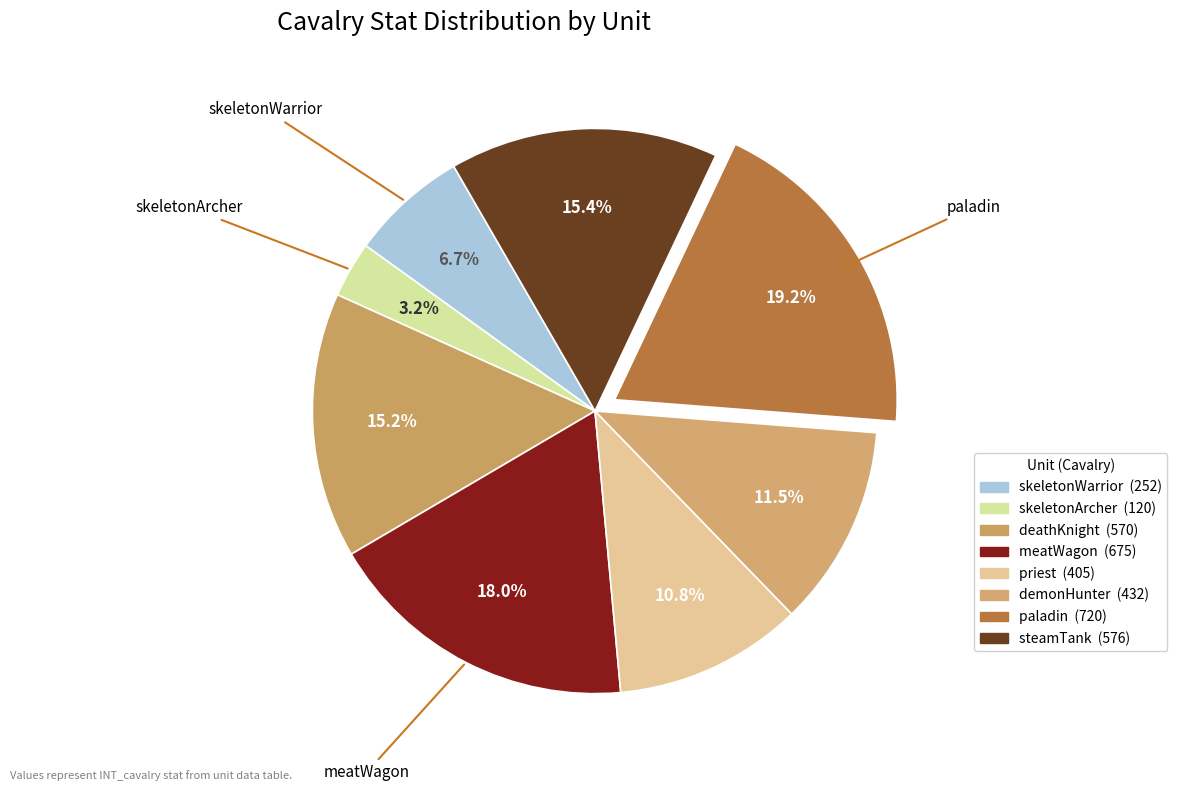

How many slices are in this pie chart?

8